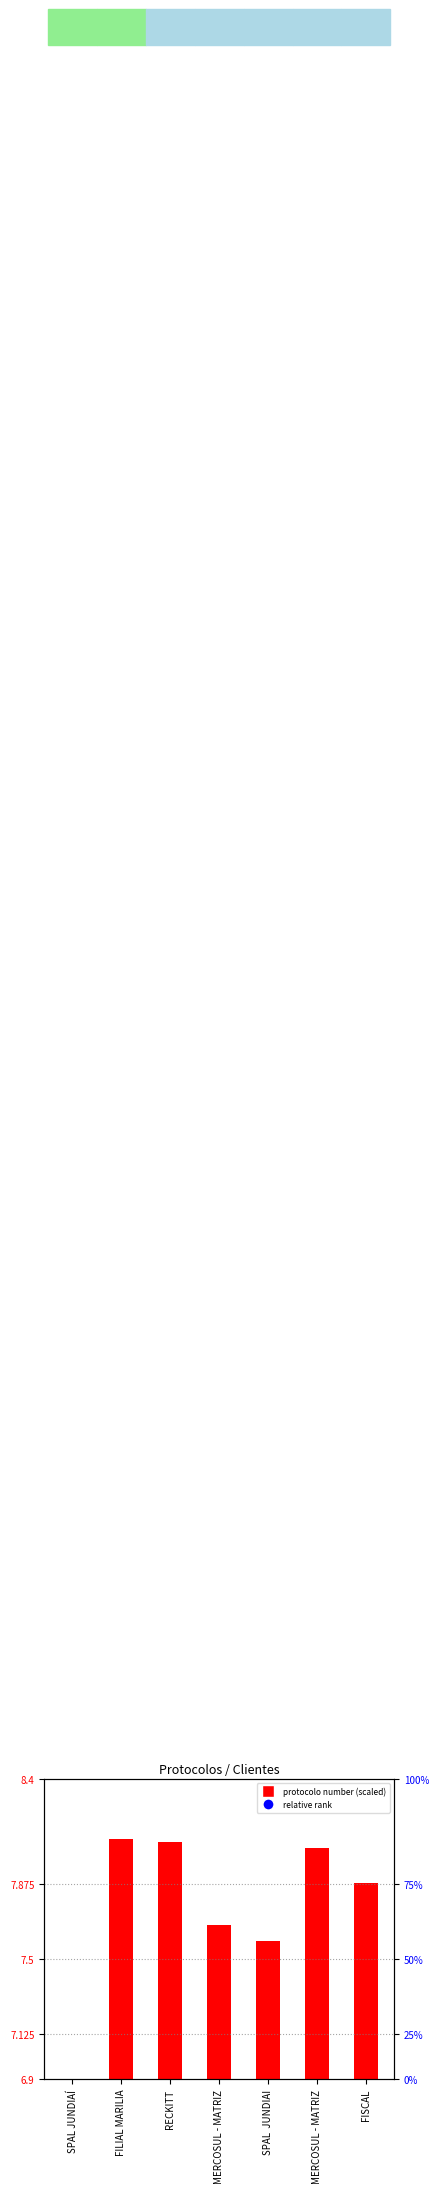

Which series contains the highest Y value?

relative rank